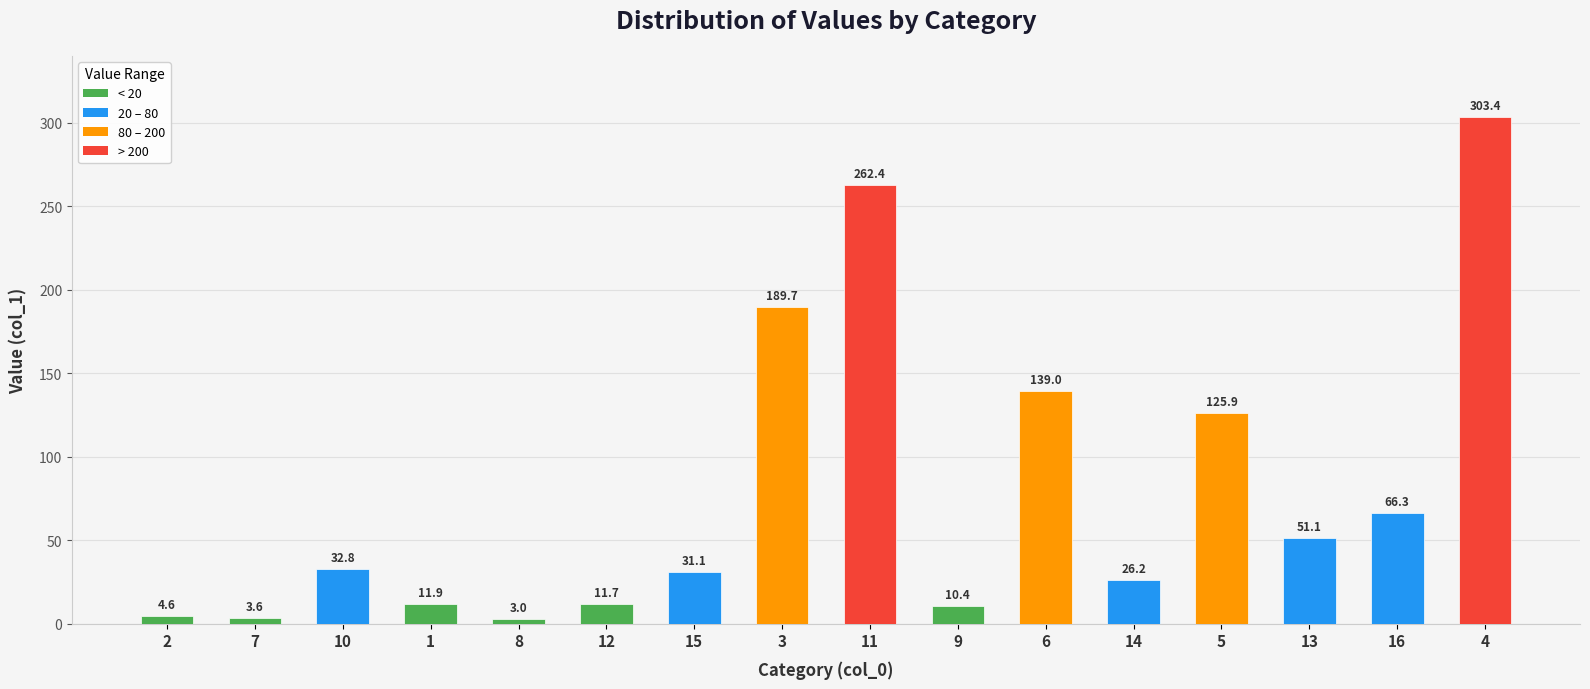

Does the chart contain stacked bars?

No